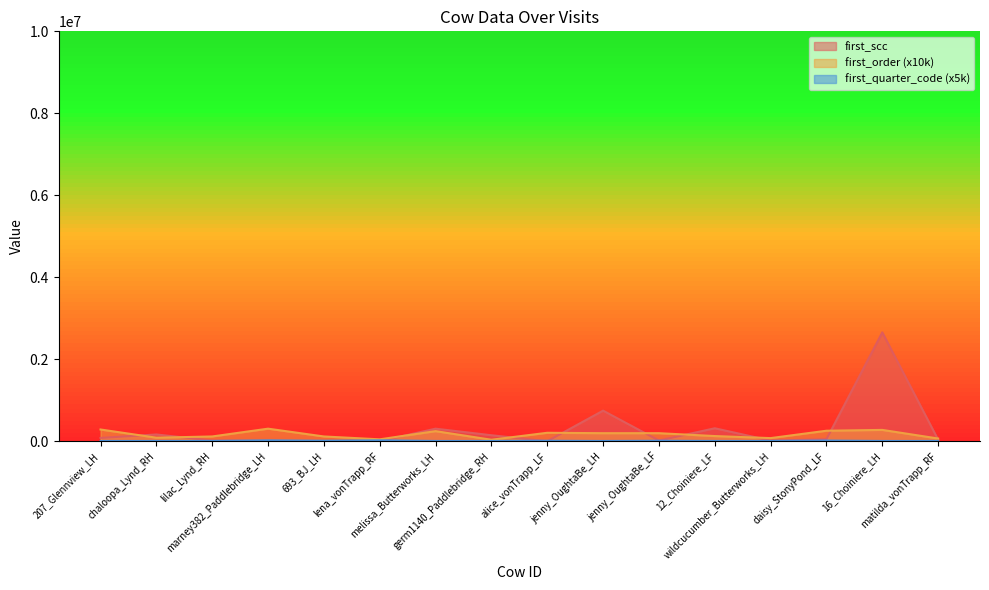

Is it true that first_scc equals 25464 at matilda_vonTrapp_RF?

False